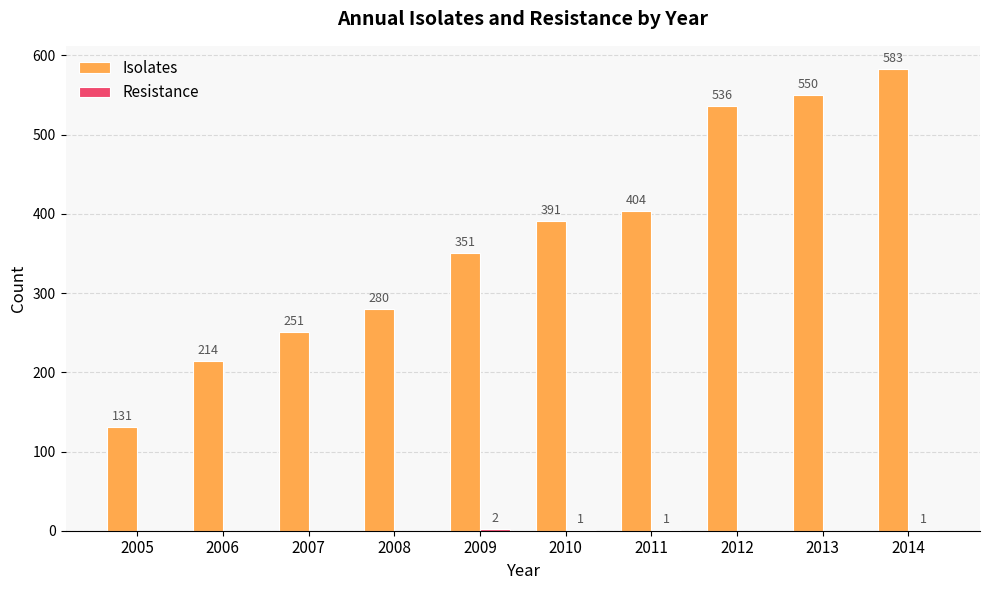

Is it true that Isolates equals 69 at 2006?

False